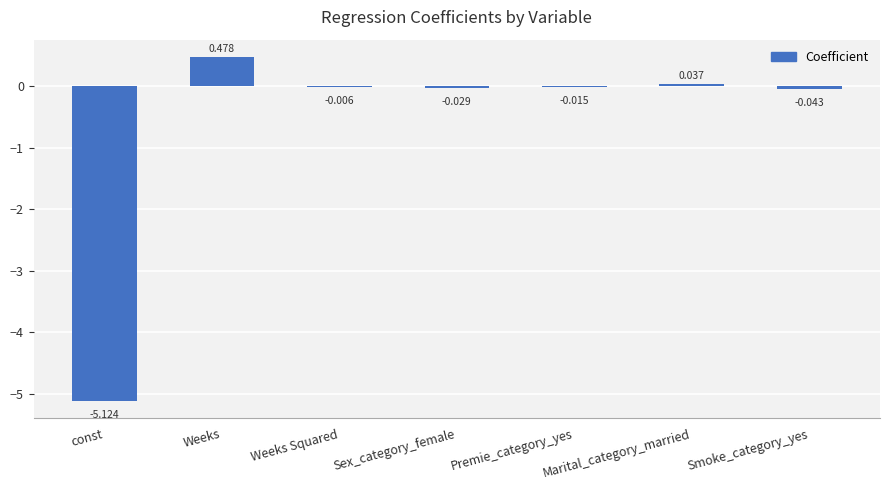

How many data points does each series have?

7